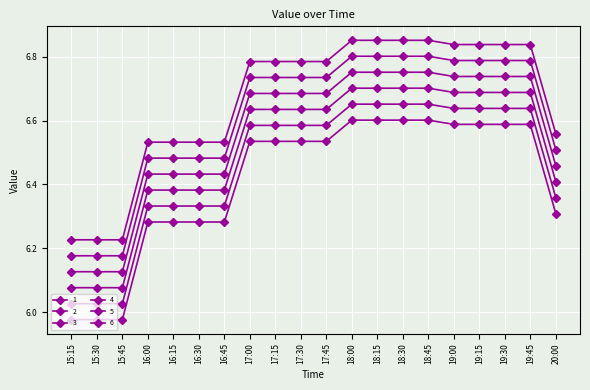

True or false: 6 has more than 1 interior local peaks.

False